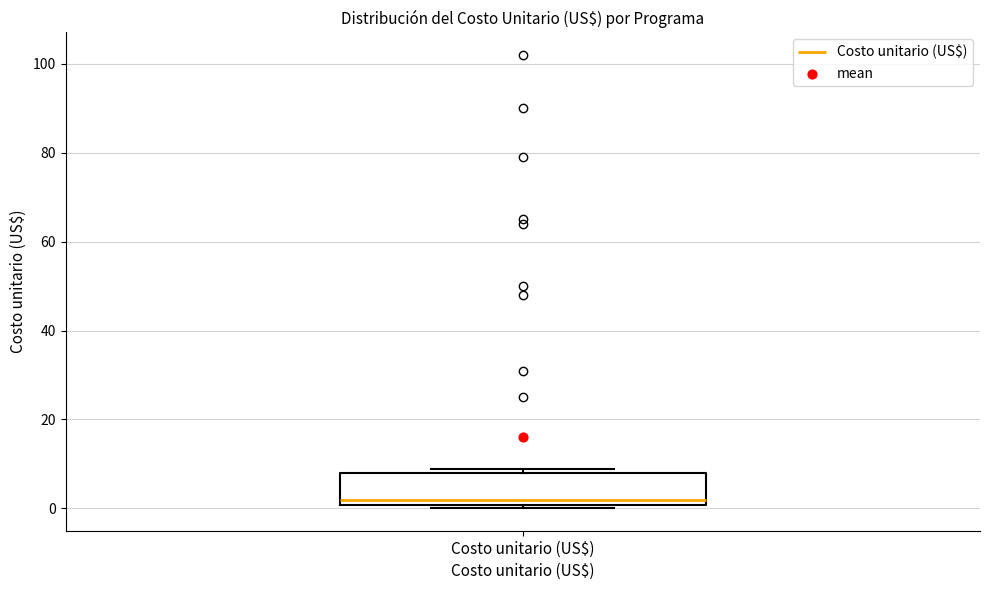

Read this box plot against the y-axis: the position of the median line, the range covered by the box, and the ends of both whiskers. The values are not printed on the chart, so give them approximately, as read against the axis.

median 2, box 0 to 8, whiskers 0 (just below the box's lower edge) to 8 (just above the box's upper edge)